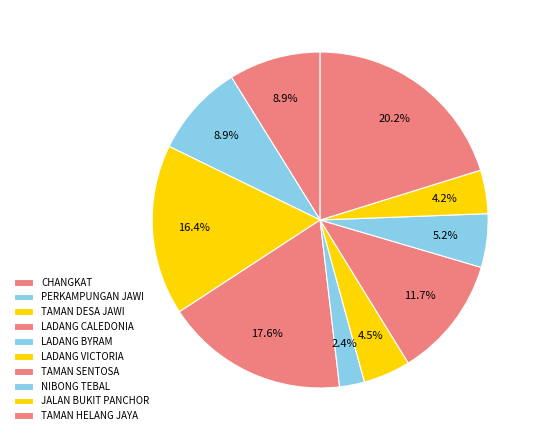

Count the number of slices in the pie.

10